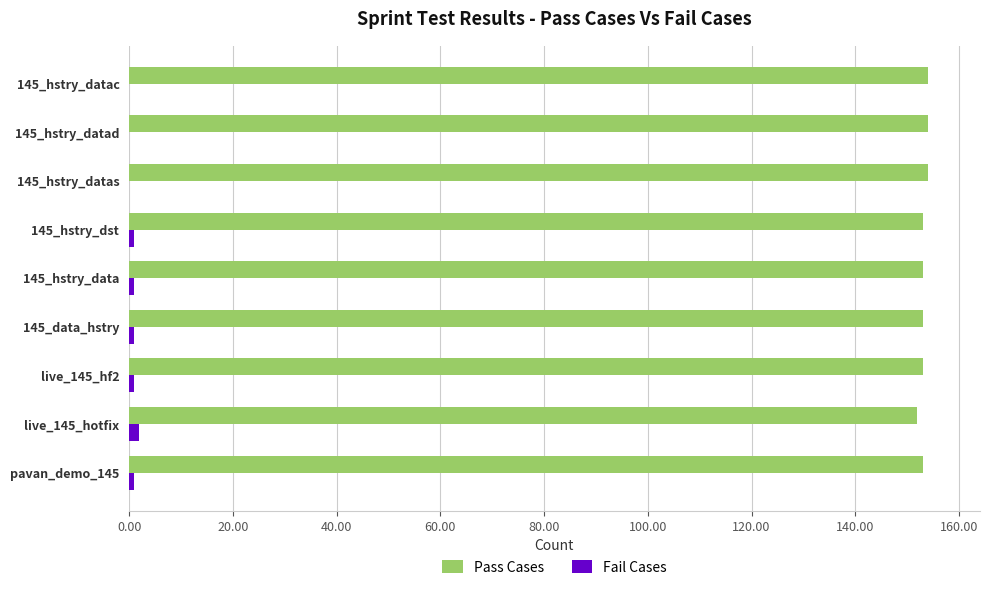

What is the sum of all Fail Cases values?

7